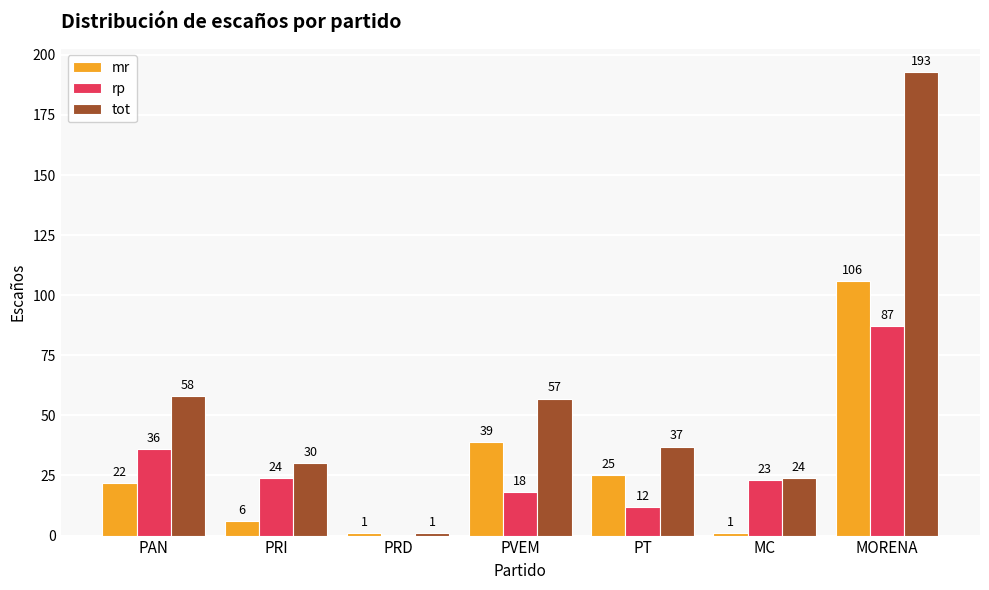

Which category has the highest value across all series?

MORENA